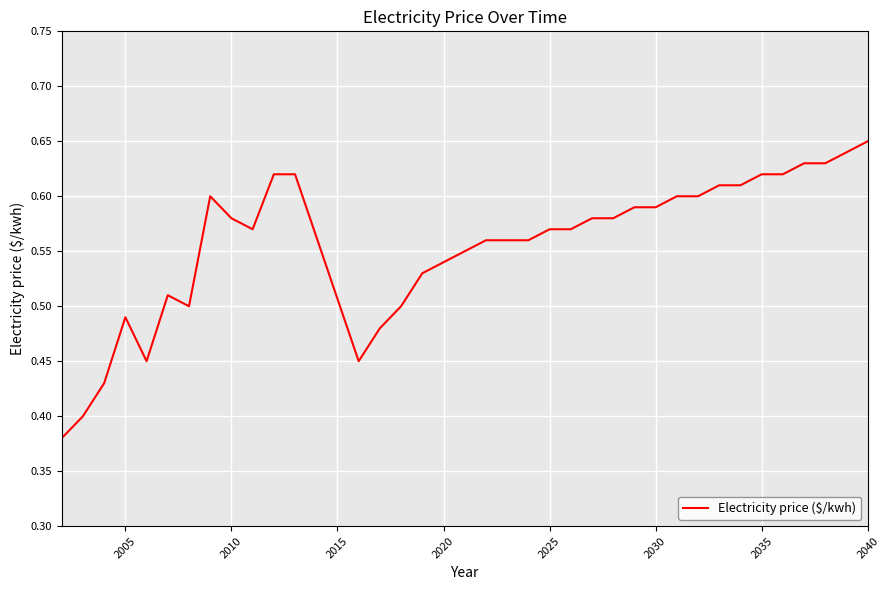

Reading left to right, what are all the values shown in this chart?

0.4	0.4	0.4	0.5	0.5	0.5	0.5	0.6	0.6	0.6	0.6	0.6	0.5	0.5	0.5	0.5	0.5	0.6	0.6	0.6	0.6	0.6	0.6	0.6	0.6	0.6	0.6	0.6	0.6	0.6	0.6	0.6	0.6	0.6	0.6	0.6	0.7